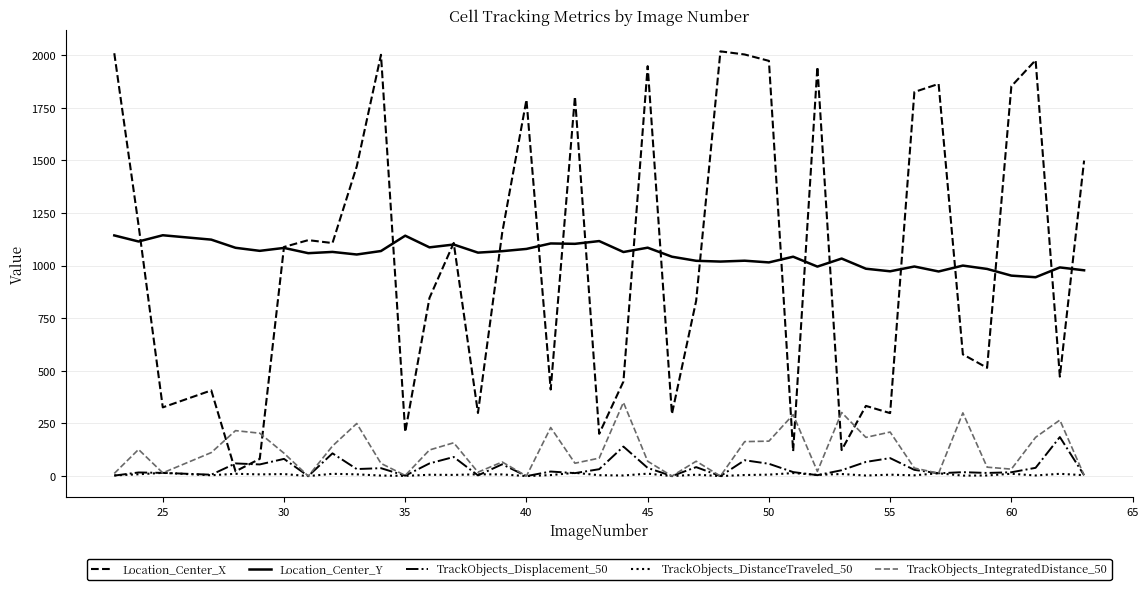

List the series in order of their peak value, lowest first.

TrackObjects_DistanceTraveled_50, TrackObjects_Displacement_50, TrackObjects_IntegratedDistance_50, Location_Center_Y, Location_Center_X